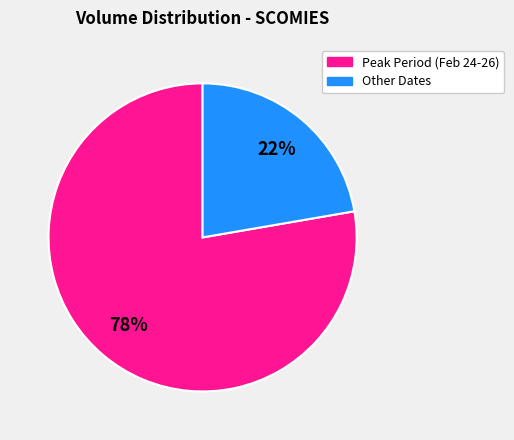

Is there any slice that represents more than half of the pie?

Yes